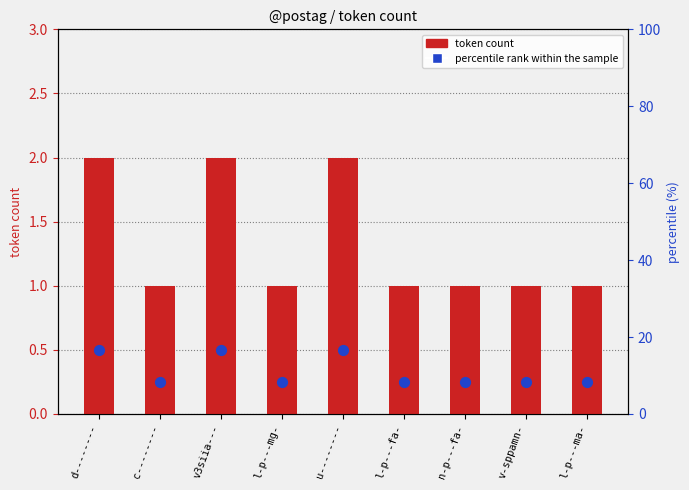

What are all the series names shown in the legend?

token count, percentile rank within the sample